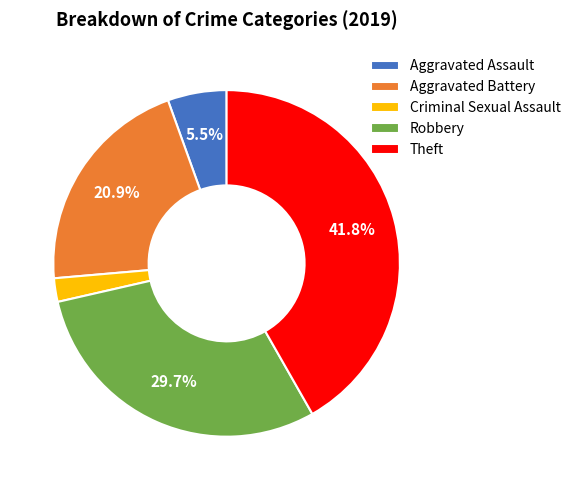

What is the ratio of the value at Aggravated Battery to the value at Theft?

0.5